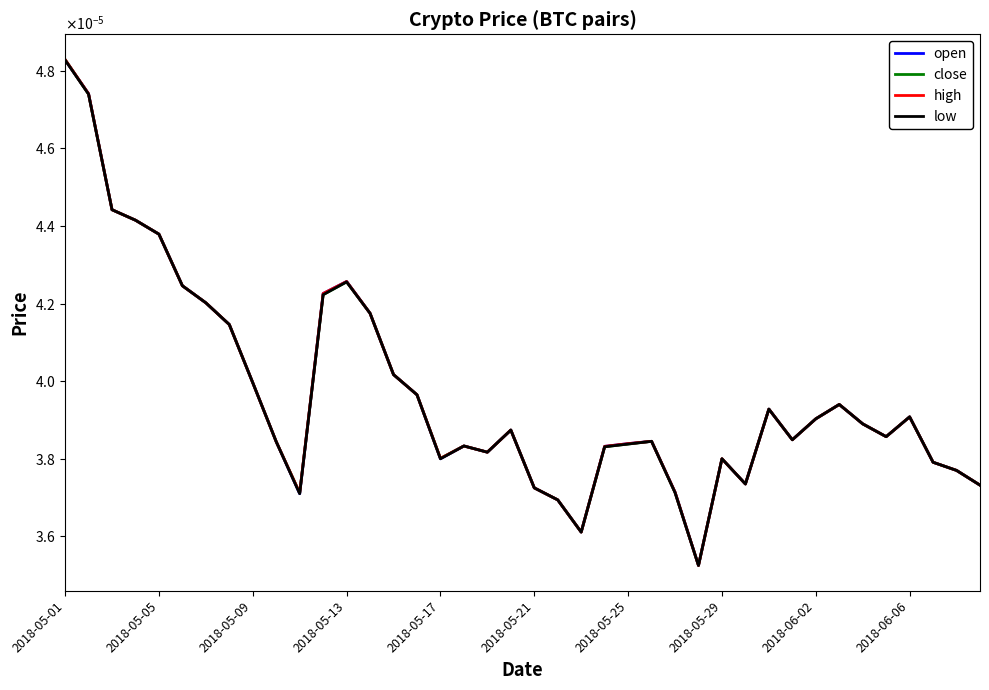

True or false: high has more than 2 points higher than both neighbors.

True